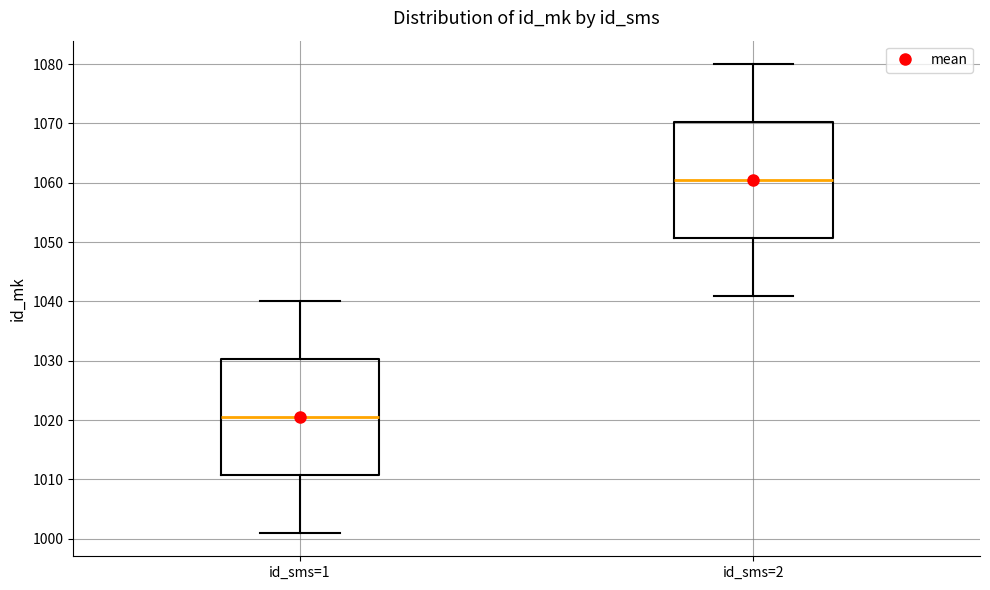

Where is the lower edge of the box for id_sms=1 on the y-axis? The values are not printed on the chart, so give them approximately, as read against the axis.

1011